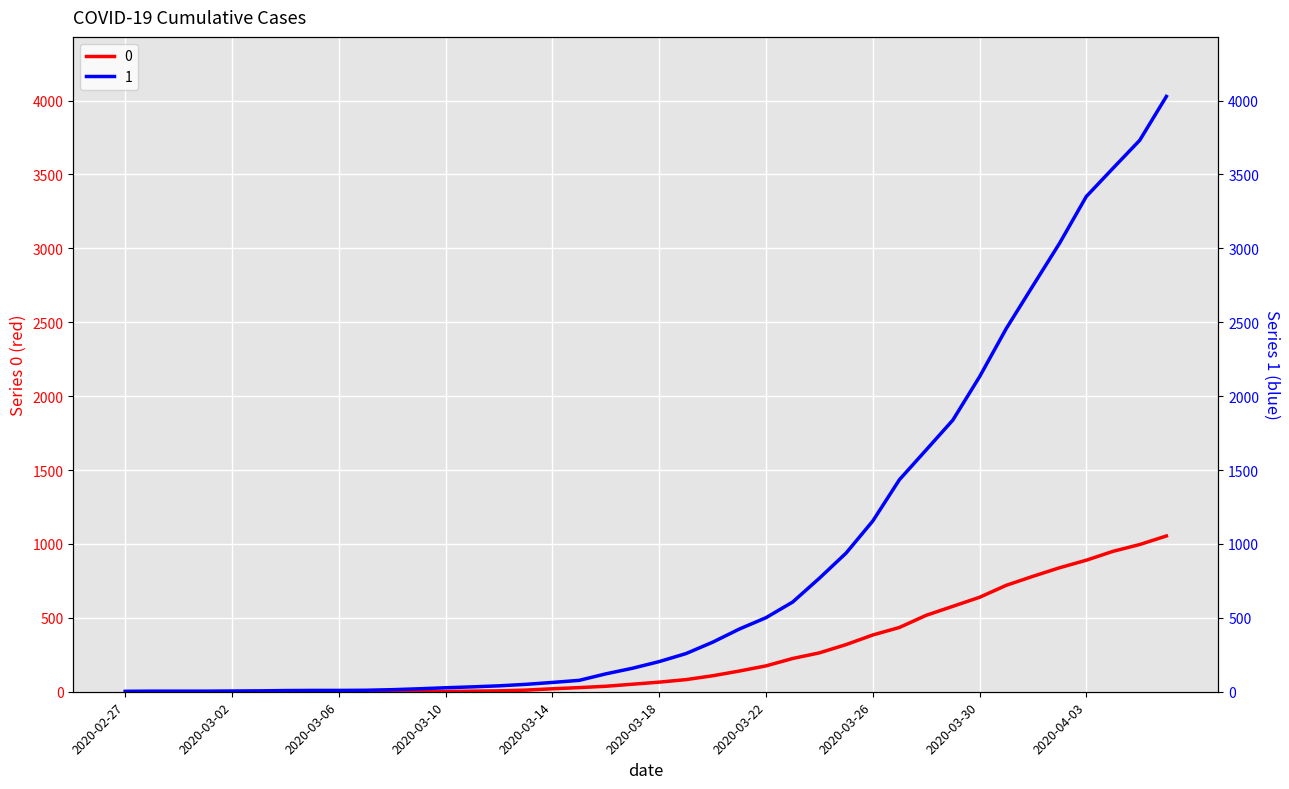

The 1 series shows 6 at 2020-03-10. True or false?

False